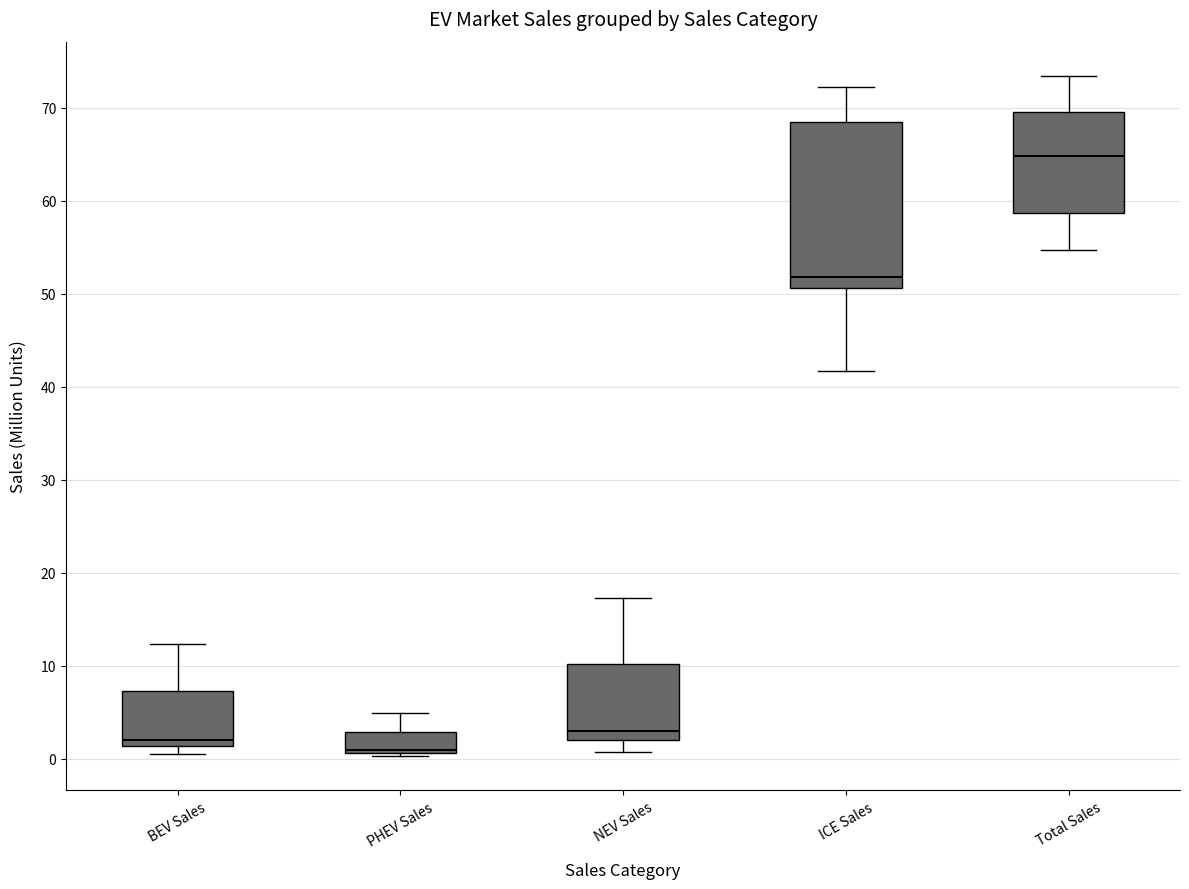

Where is the lower edge of the box for ICE Sales on the y-axis? The values are not printed on the chart, so give them approximately, as read against the axis.

51